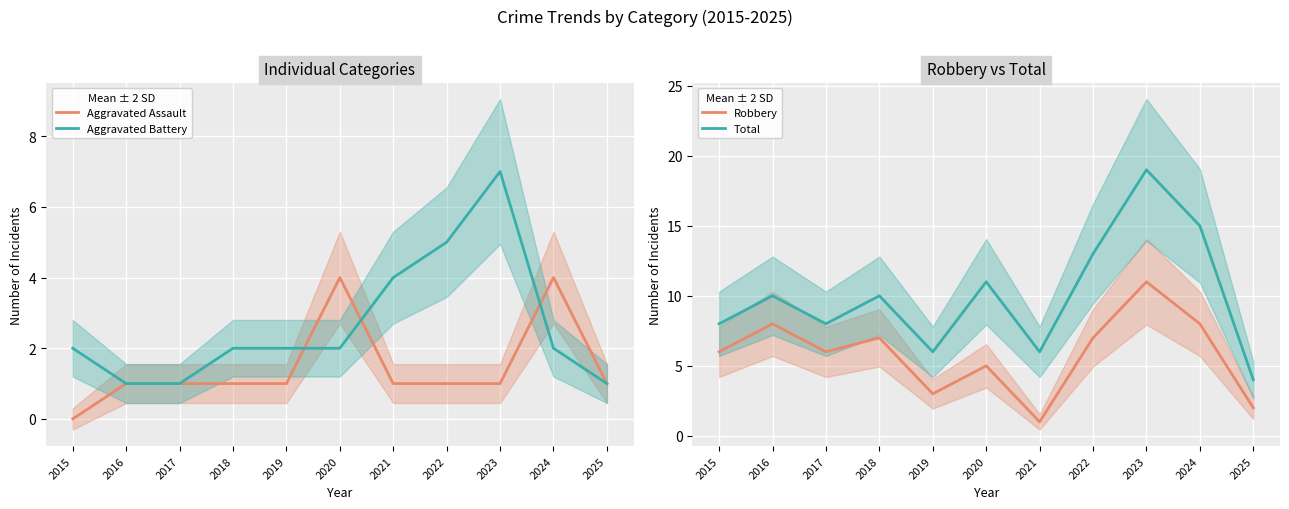

True or false: Robbery and Aggravated Assault intersect in this chart.

False